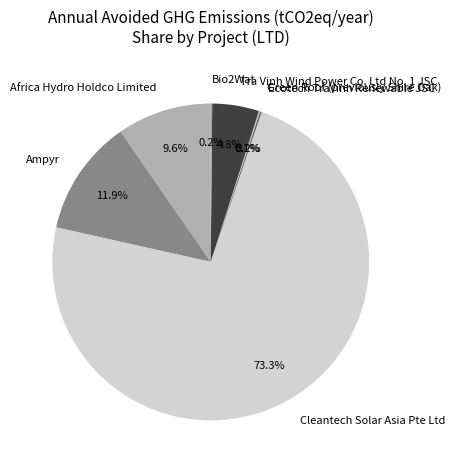

Which slice is the largest?

Cleantech Solar Asia Pte Ltd